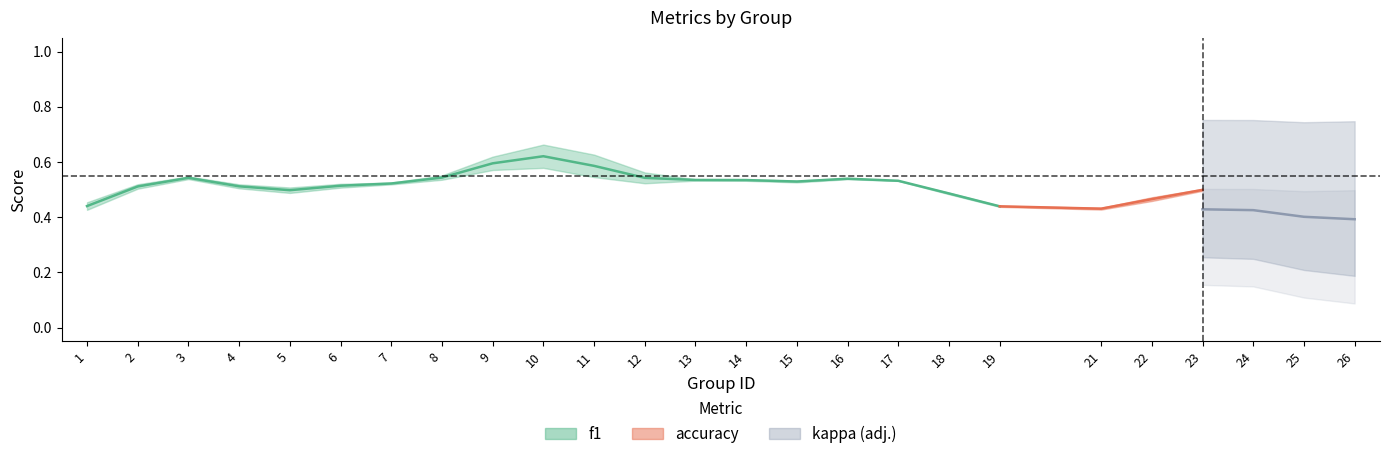

Is the value of kappa at 12 greater than the value of accuracy at 11?

No